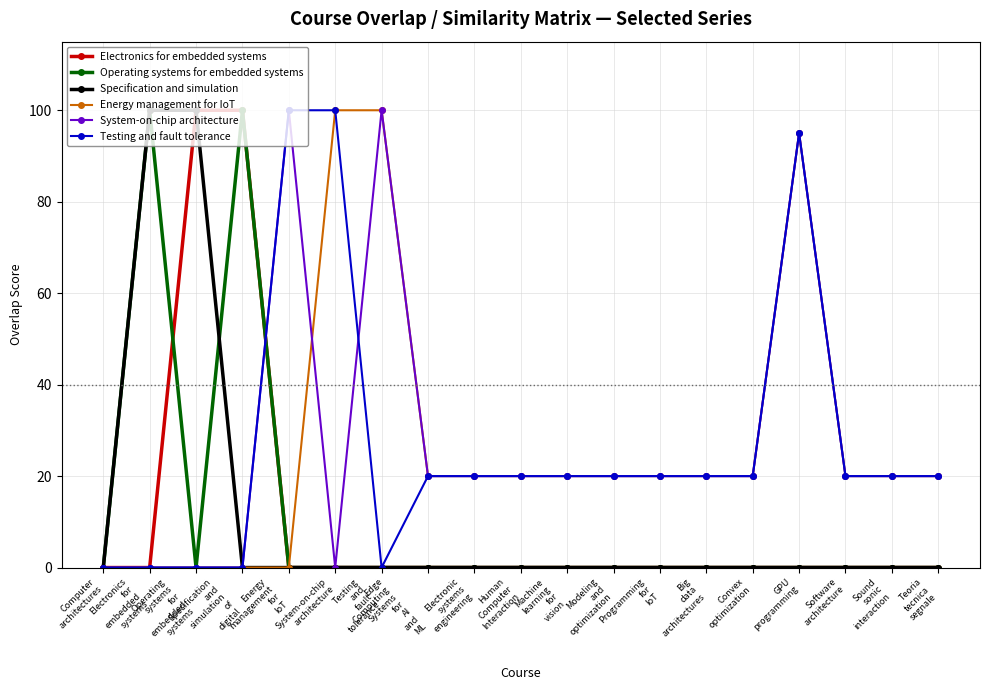

What is the sum of all System-on-chip architecture values?

515